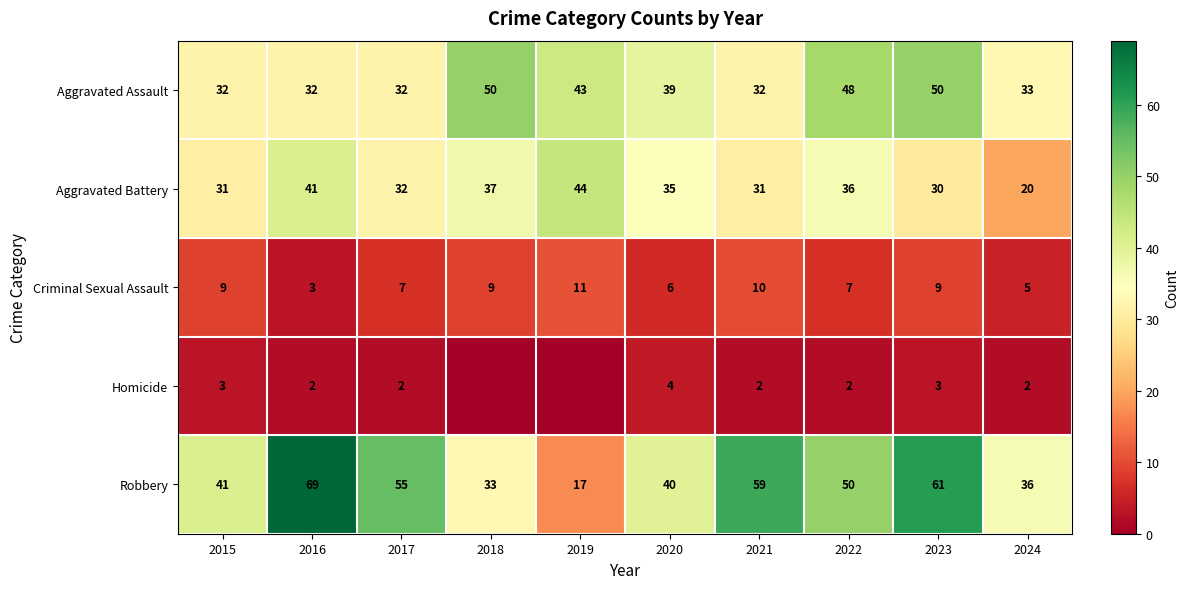

At which category is the sum across all series the highest?

2023